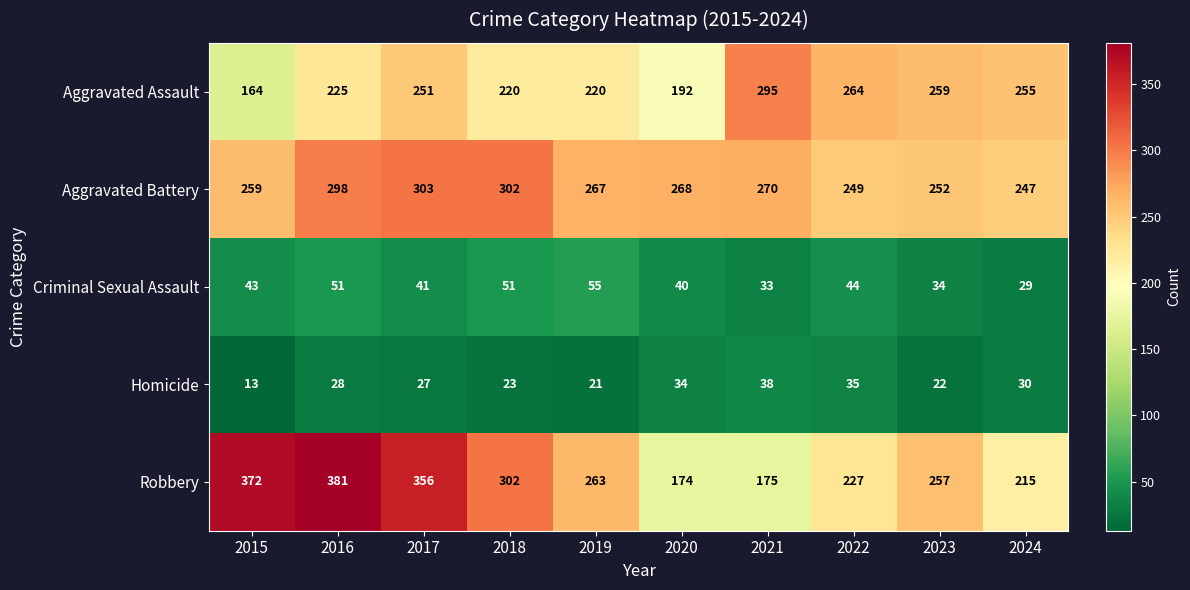

What is the sum of the Criminal Sexual Assault values at 2019 and 2023?

89